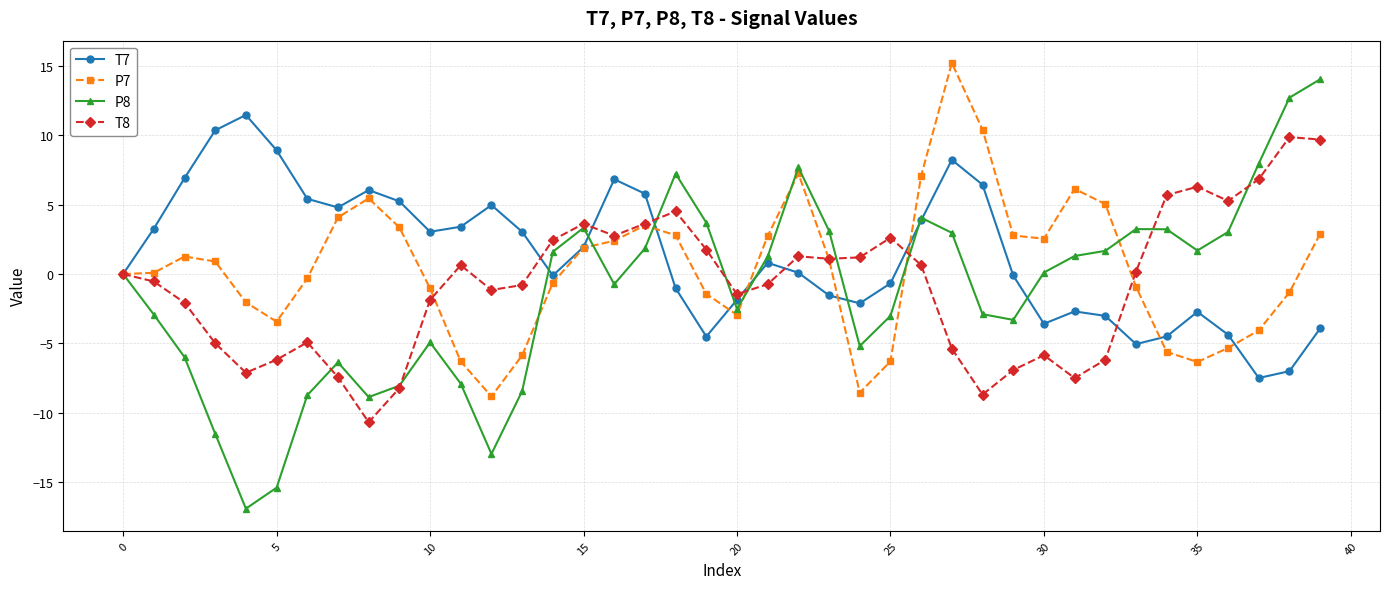

What is the highest value of the P8 series?

14.0